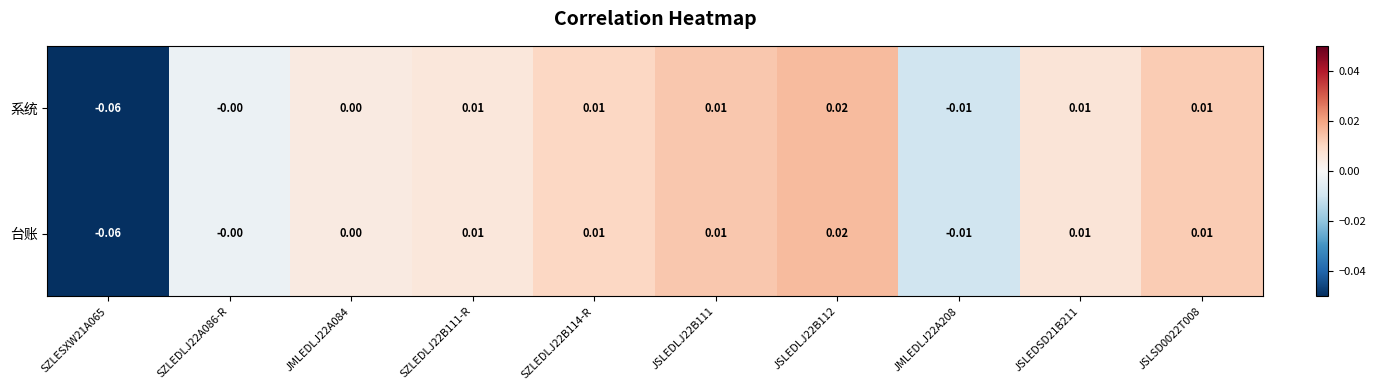

How many distinct data groups are displayed?

2